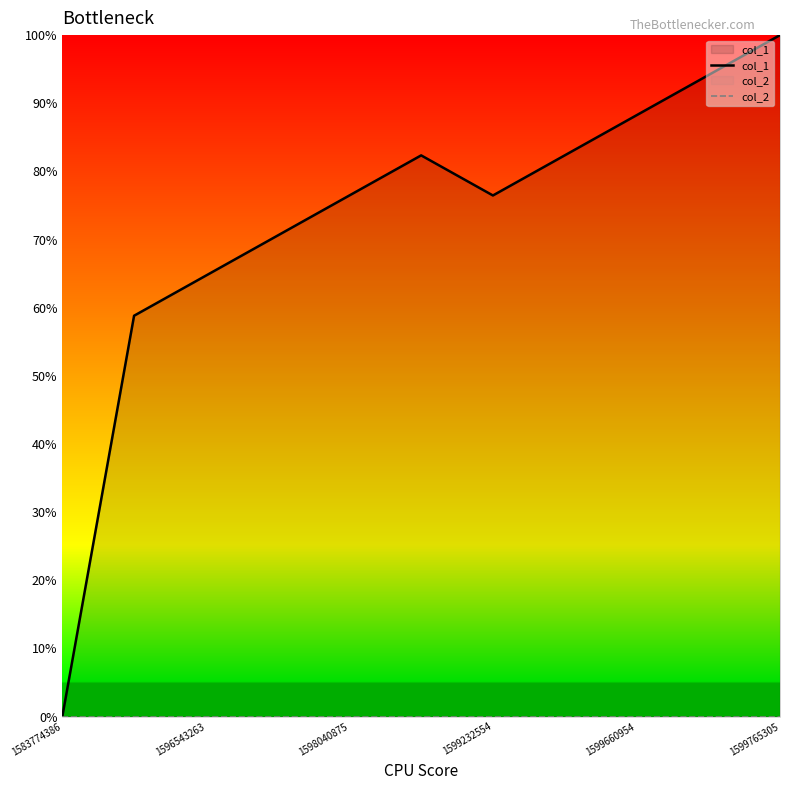

What are all the series names shown in the legend?

col_1, col_2